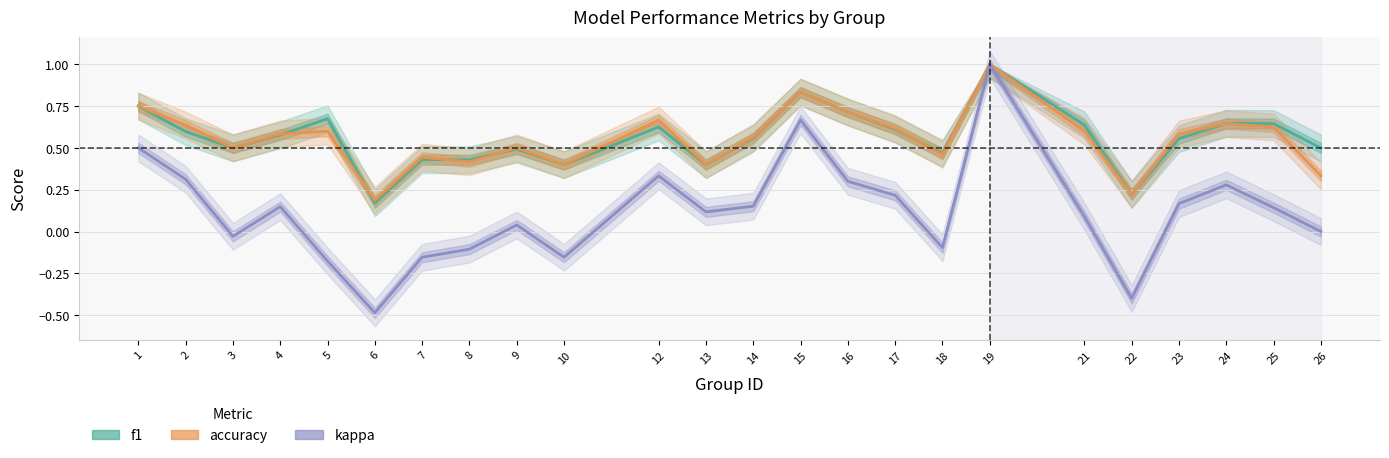

The value of f1 at 9 is 0.3. True or false?

False